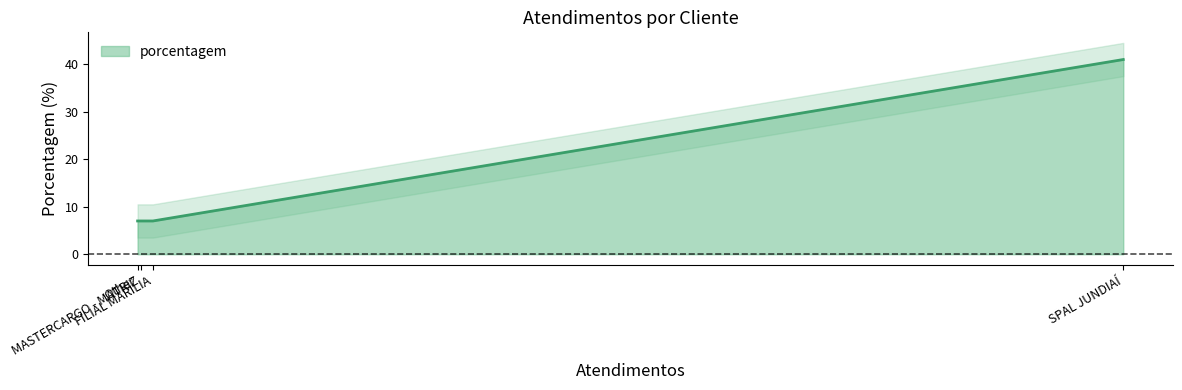

True or false: porcentagem has more than 2 points higher than both neighbors.

False